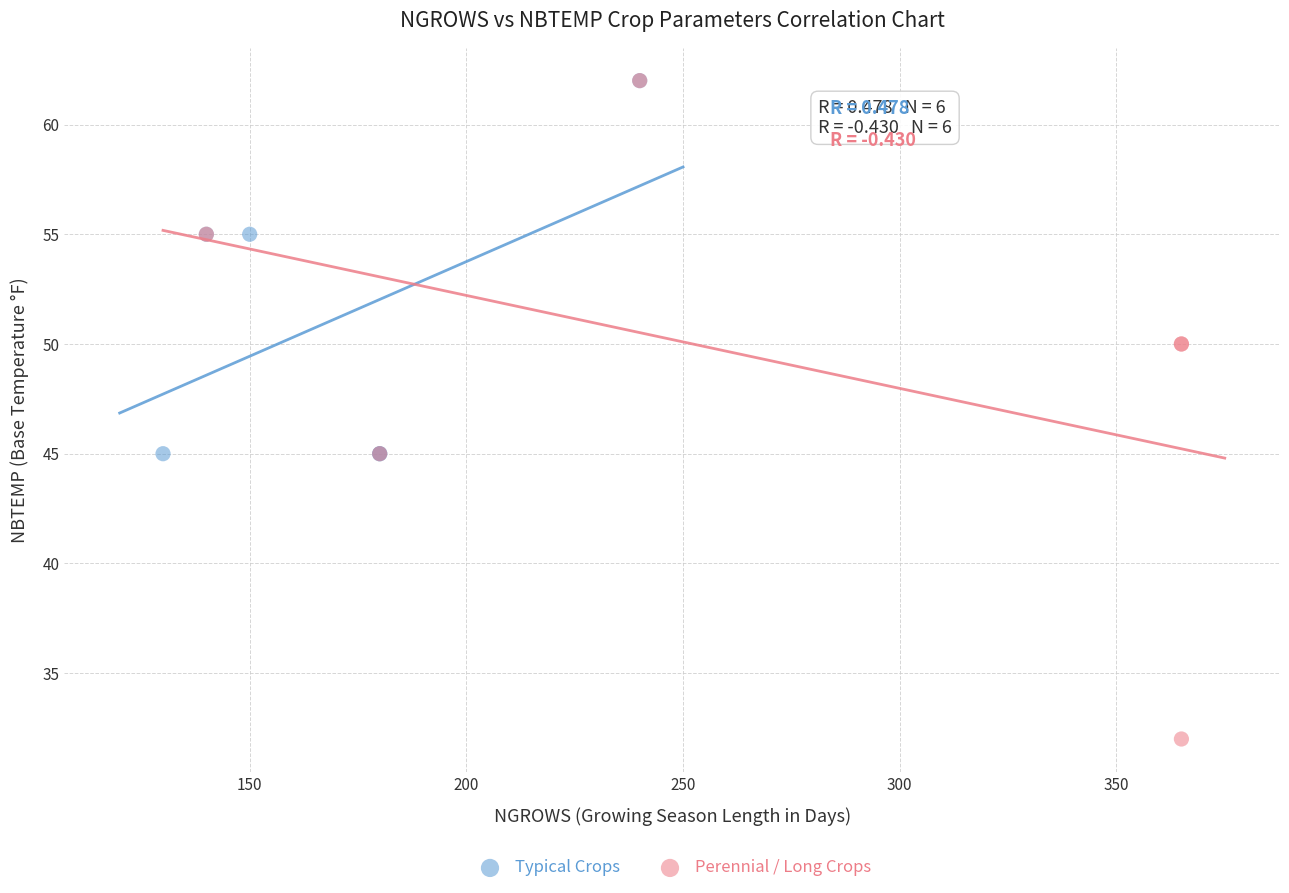

Which series reaches the minimum Y coordinate?

Perennial / Long Crops